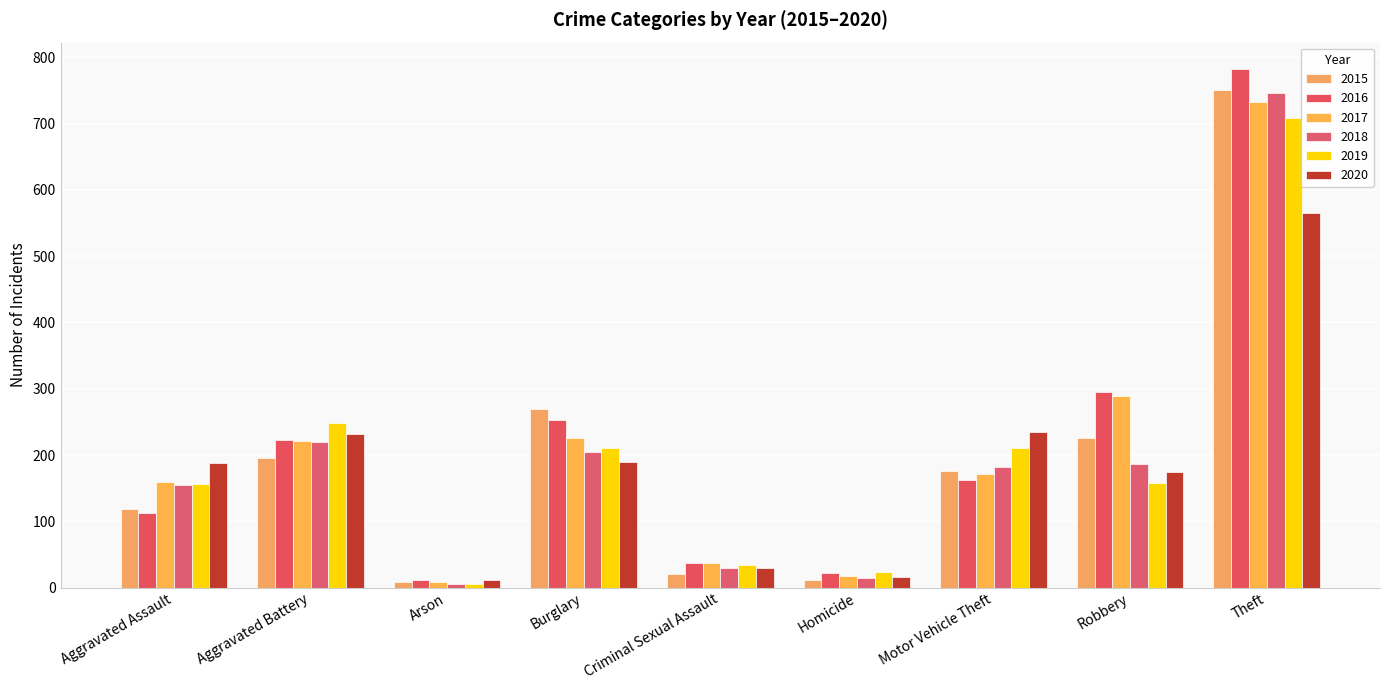

How many data points in 2018 are less than 182?

4